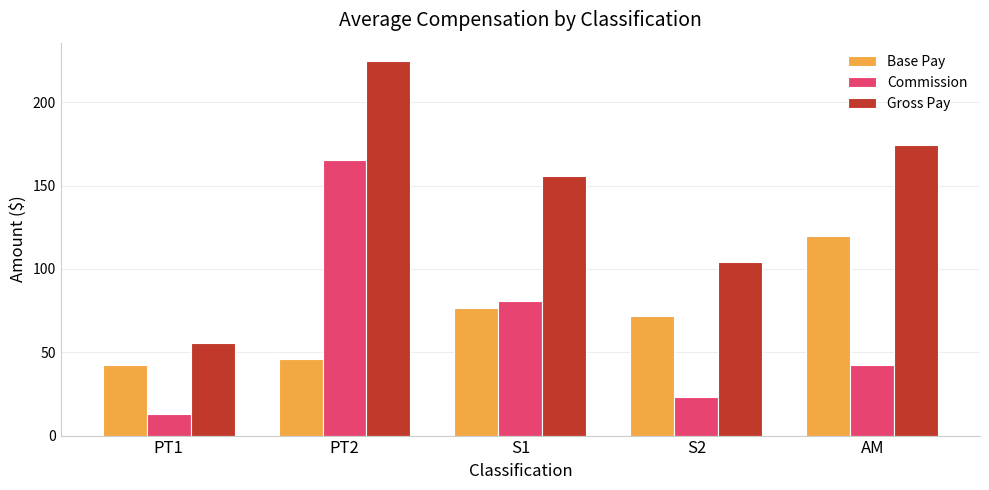

Which series has the largest total across all categories?

Gross Pay